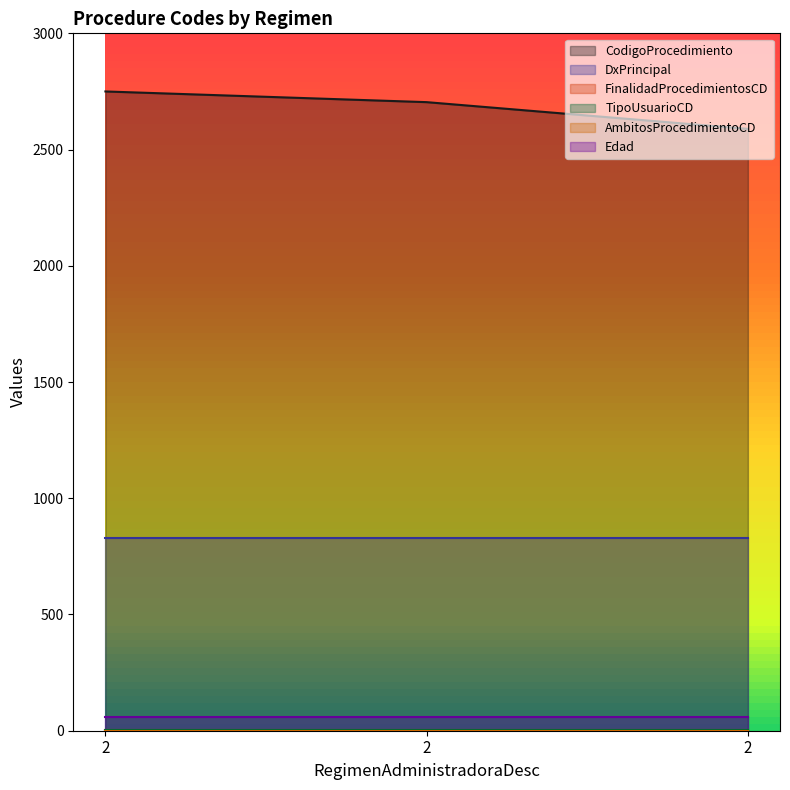

What is the average value of the TipoUsuarioCD series?

1